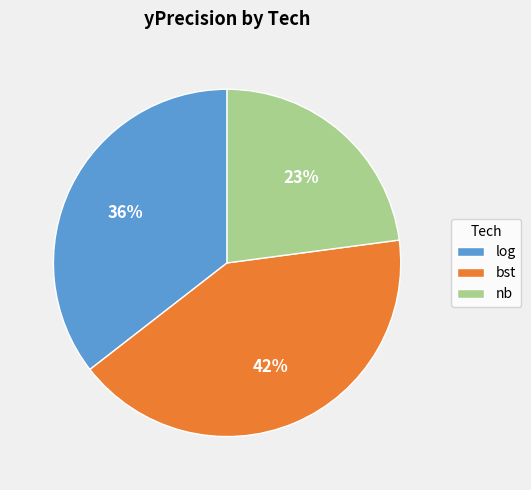

How many slices are in this pie chart?

3